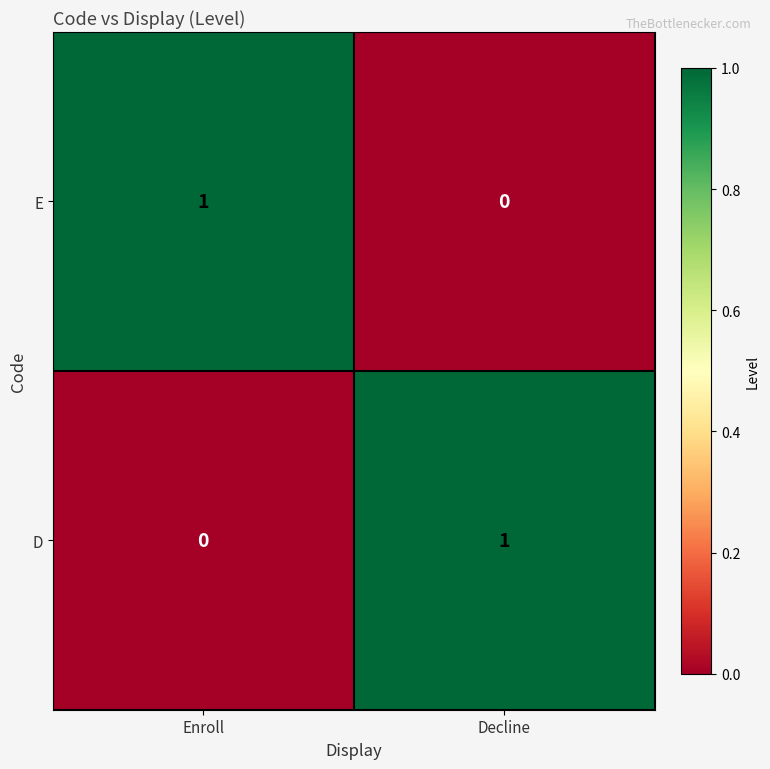

Count the number of data series in this chart.

2